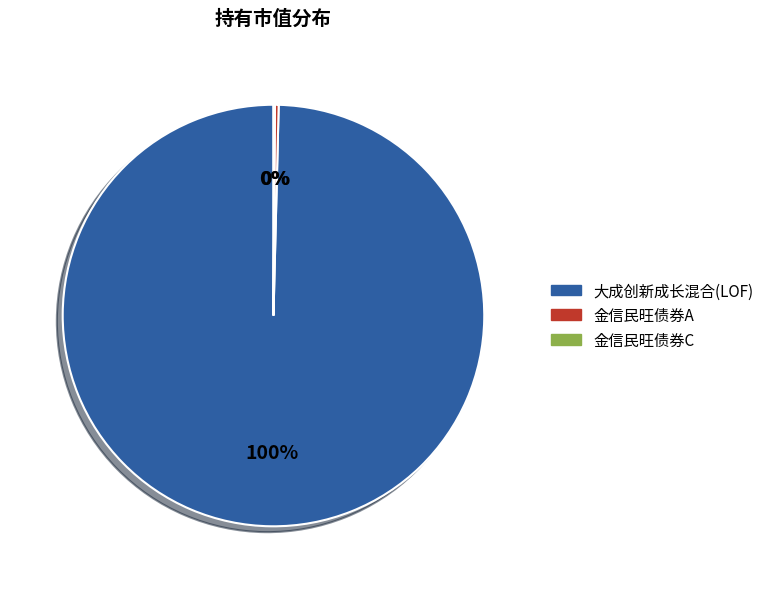

The 金信民旺债券A slice represents 0% of the pie. True or false?

True